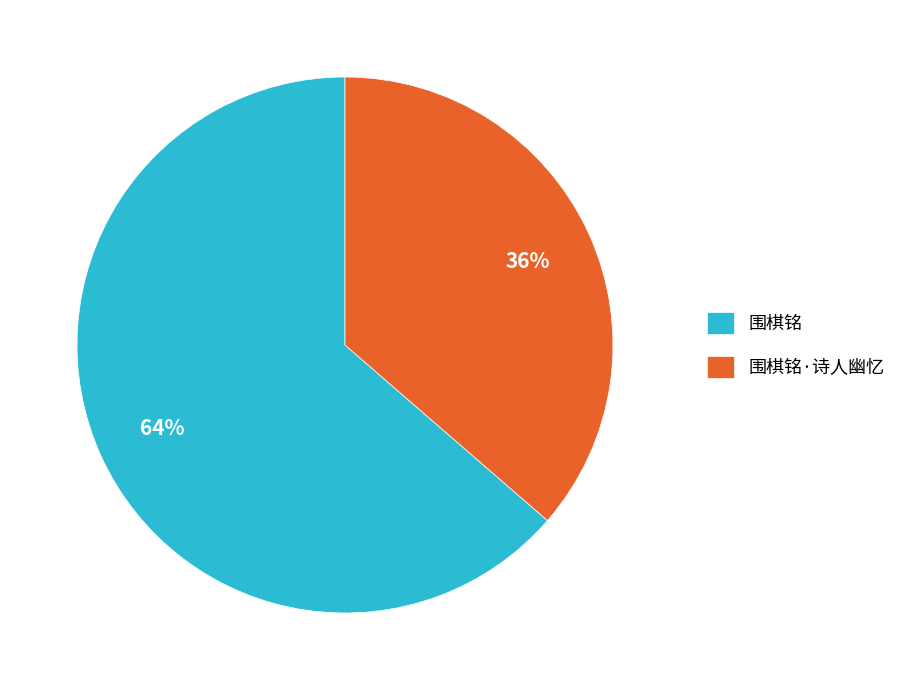

True or false: 围棋铭·诗人幽忆 accounts for 36% of the total.

True